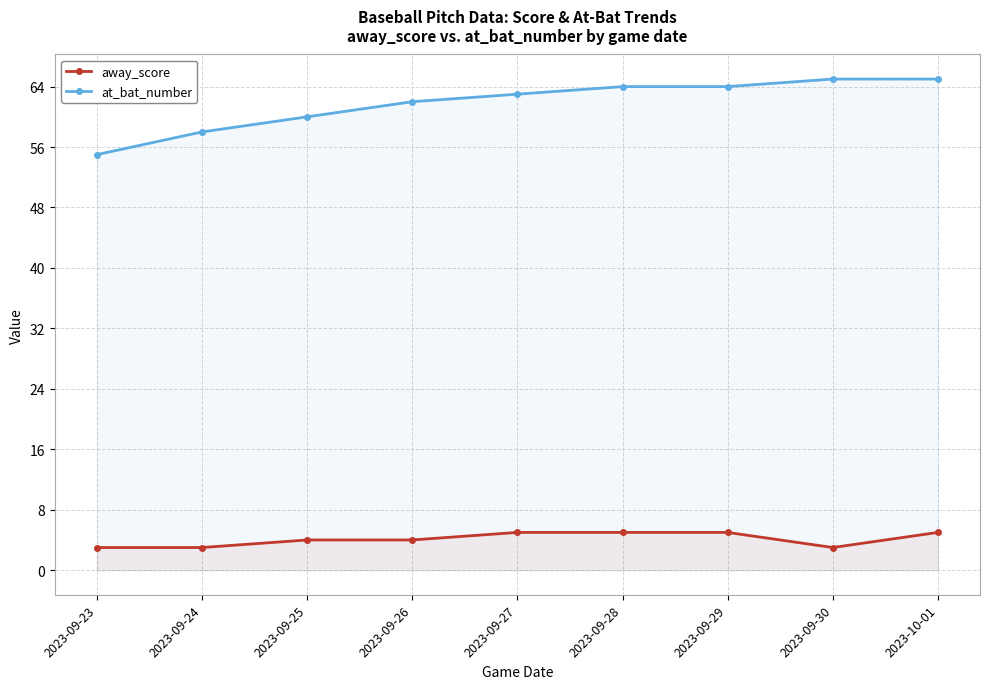

List the series in order of their peak value, highest first.

at_bat_number, away_score